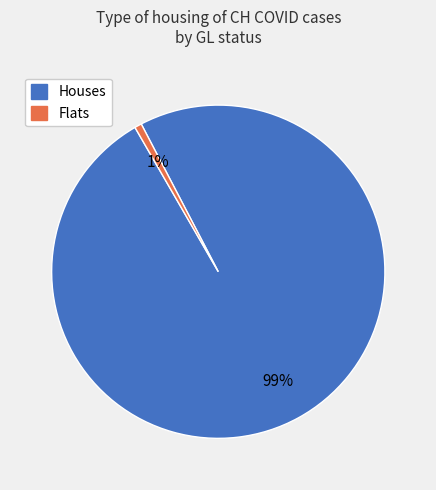

Does any single category account for the majority?

Yes